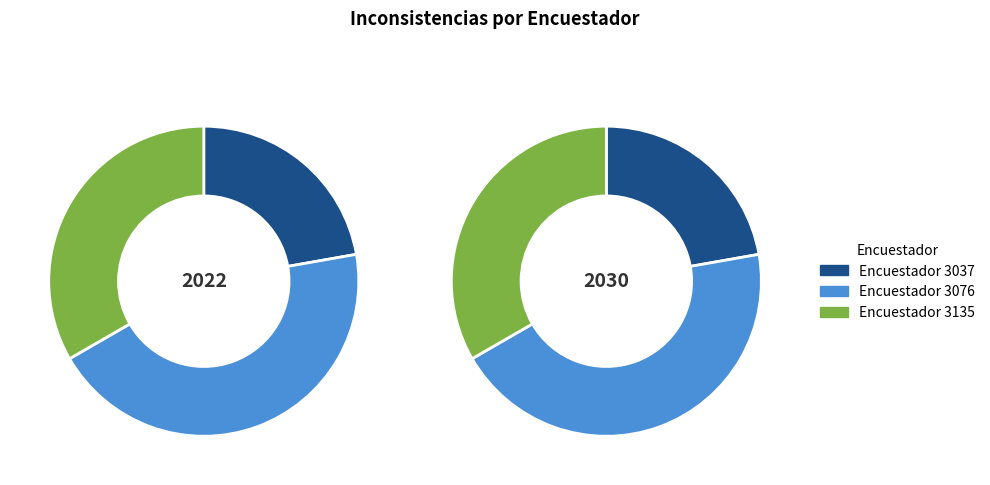

Do 3135 and 3037 together represent more than half of the pie?

Yes